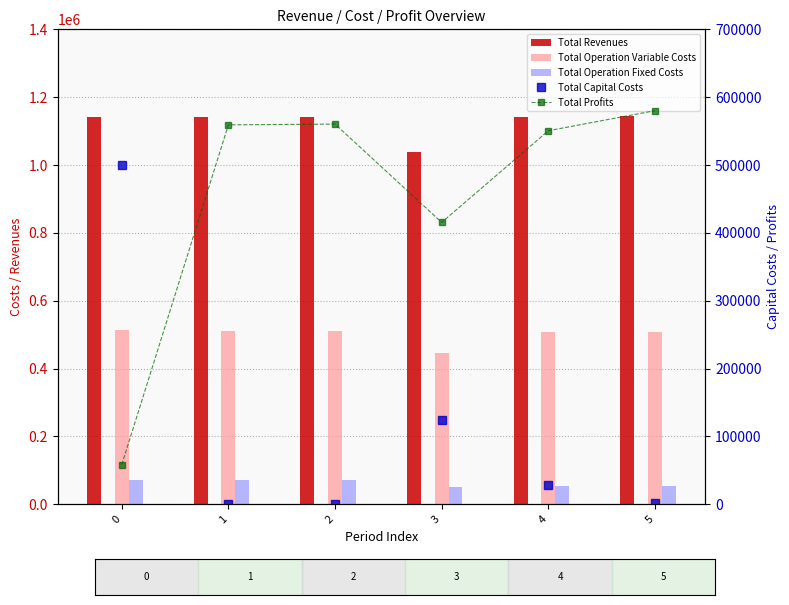

The Total Revenues series shows 588695.4 at 1. True or false?

False